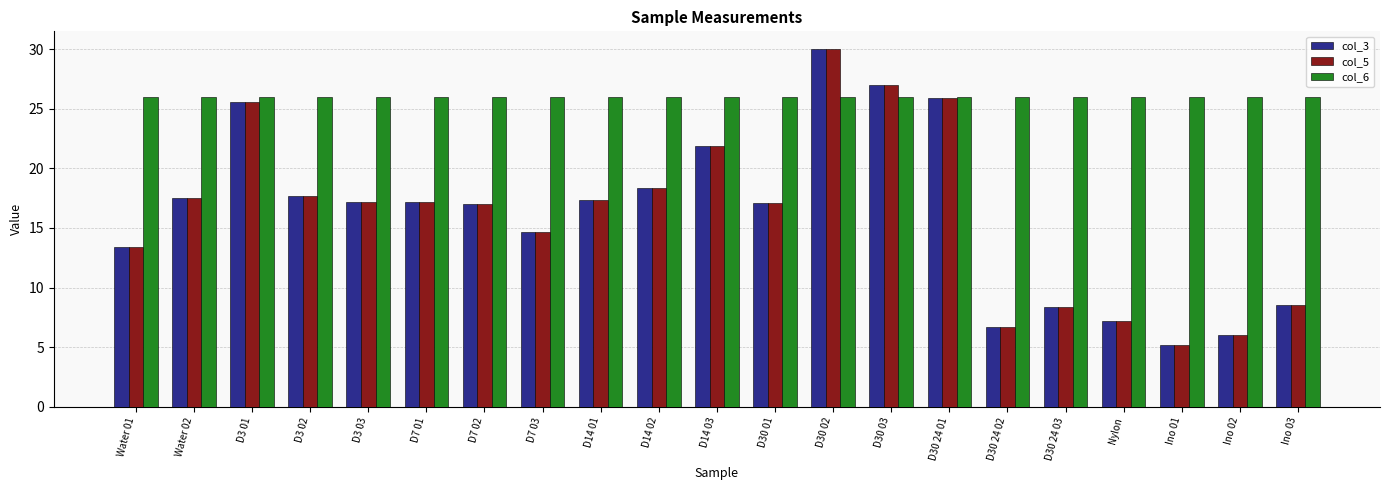

Is the value of col_3 at D30 24 01 greater than the value of col_5 at D7 03?

Yes